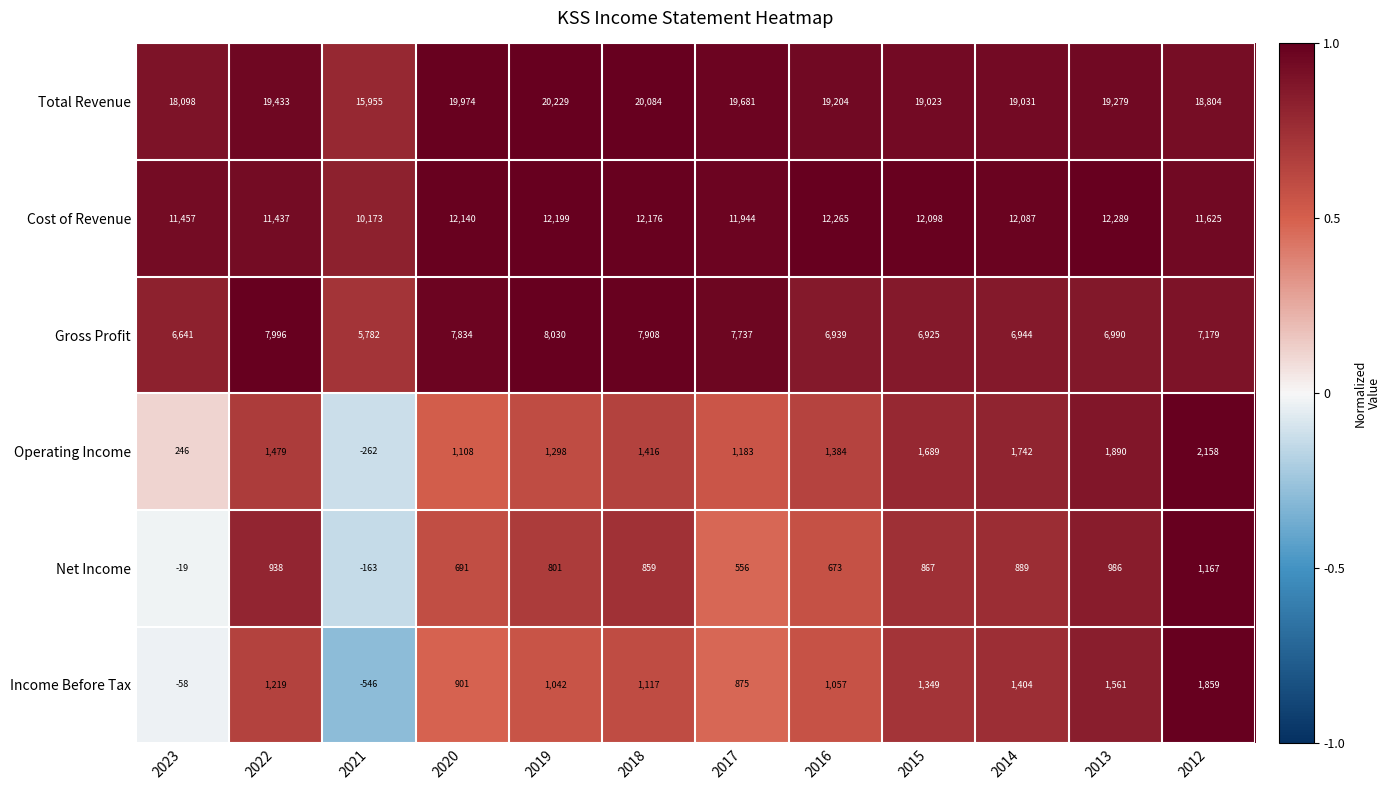

True or false: Gross Profit has a value of 7932 at 2021.

False